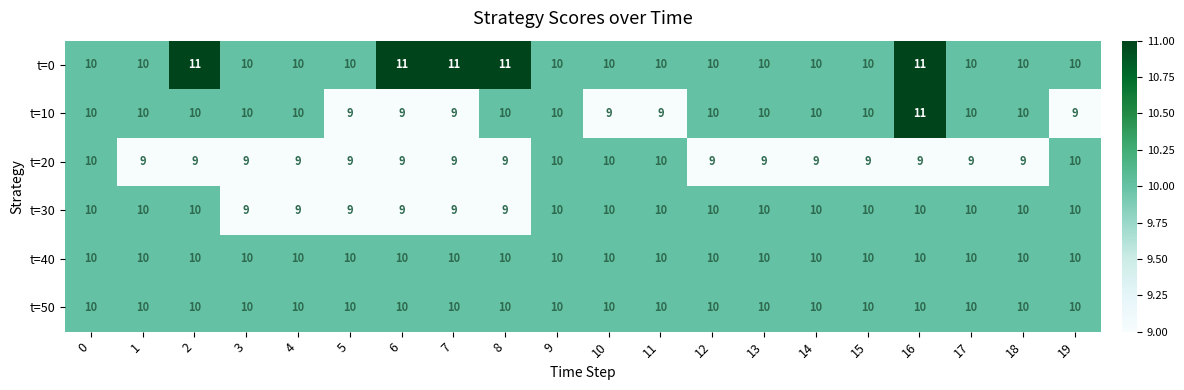

At which category is the sum across all series the highest?

16